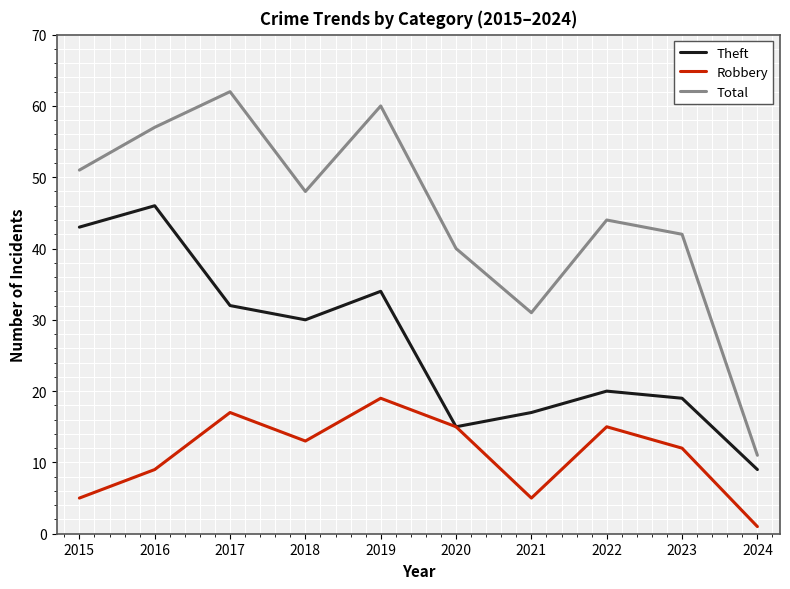

Rank the series at 2022 from lowest to highest value.

Robbery, Theft, Total